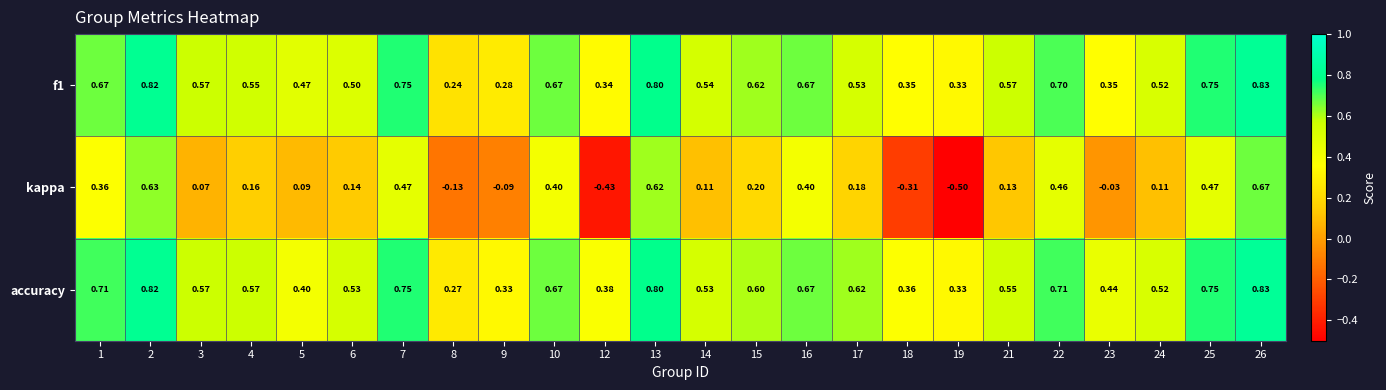

Between 6 and 16, which series saw the biggest shift?

kappa